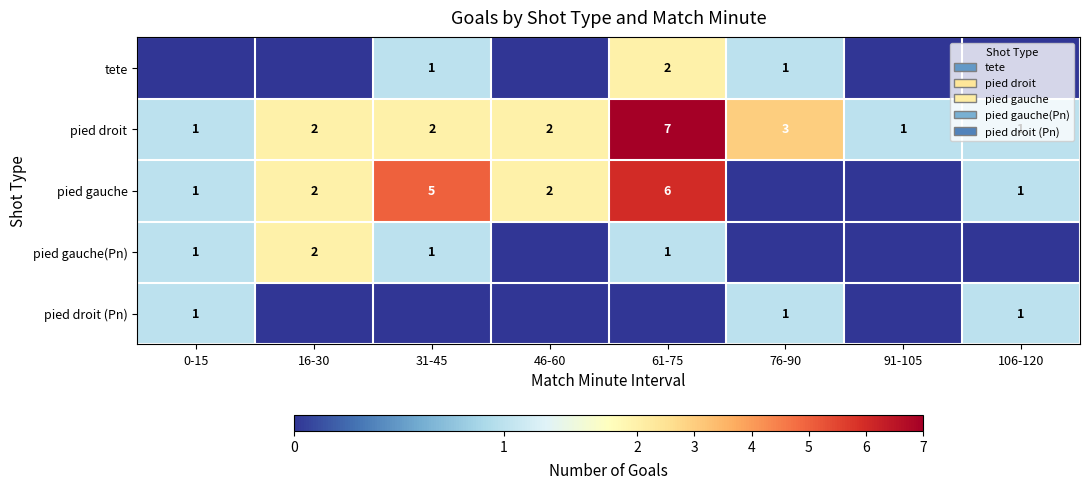

Which has a higher value, 61-75 or 0-15?

61-75